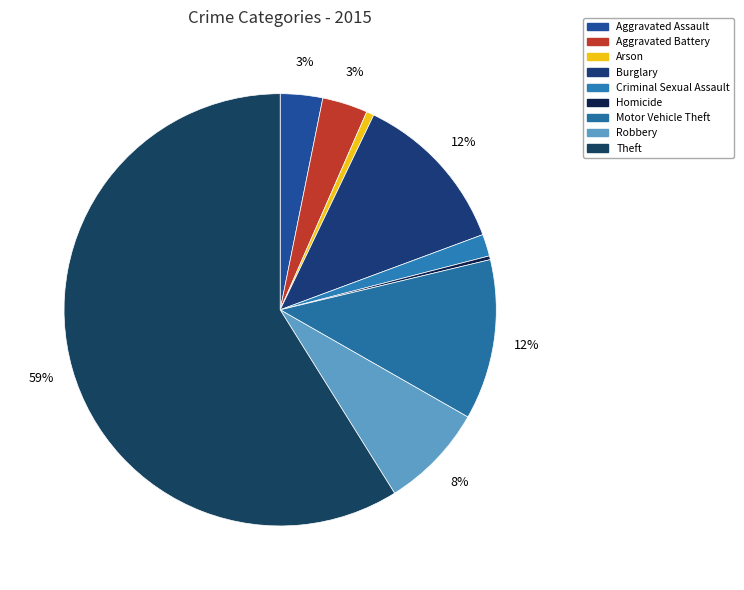

Which category accounts for the majority?

Theft